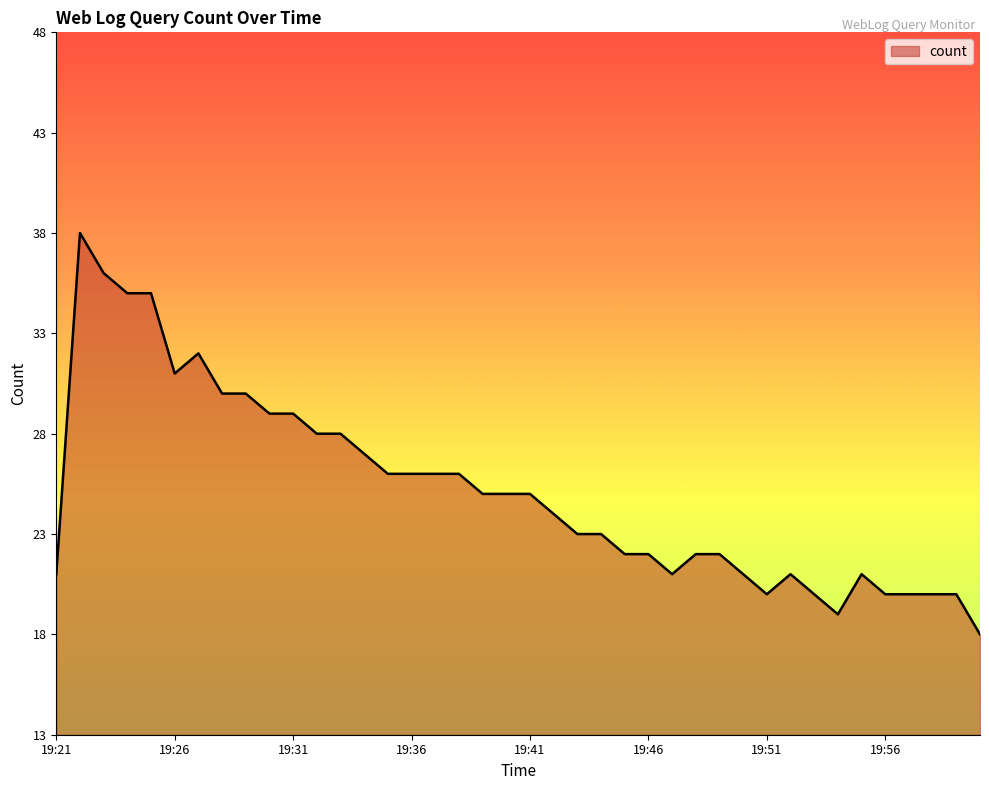

What is the difference between the maximum and minimum values?

20